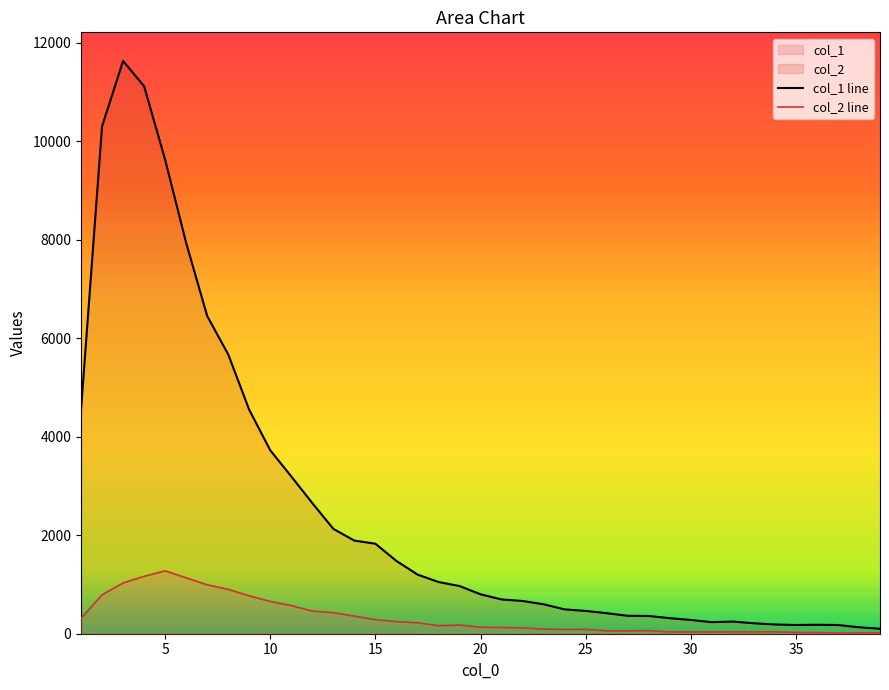

Which series has the widest spread of values?

col_1 line